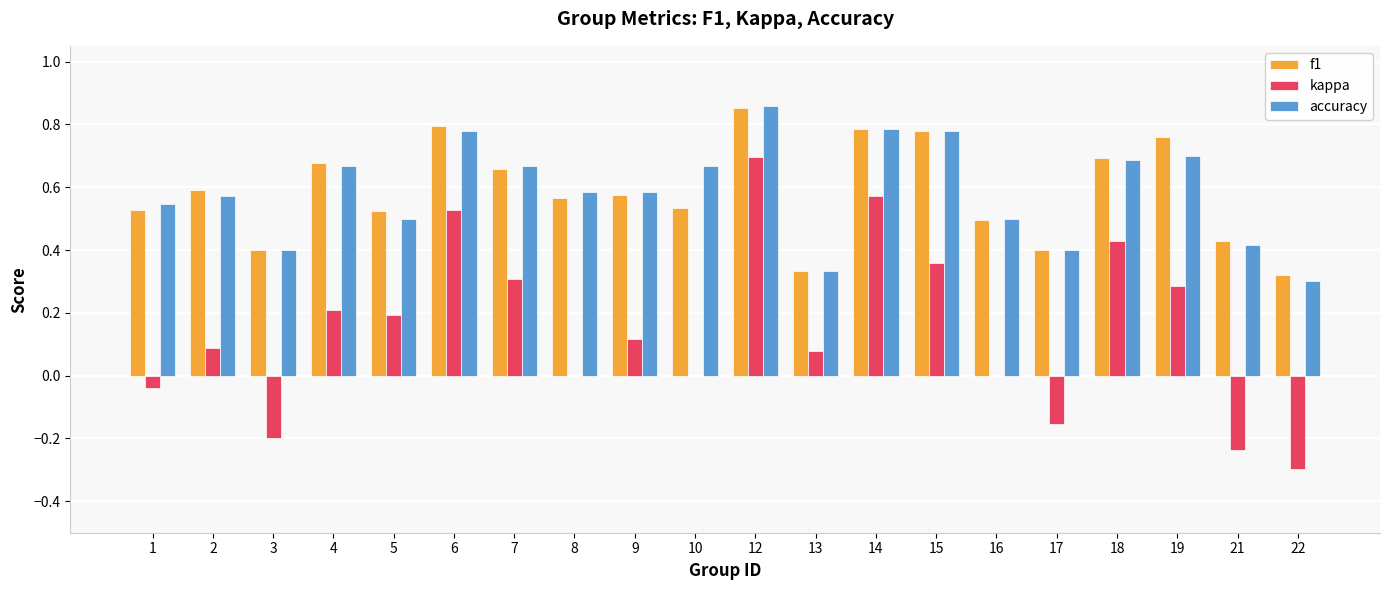

Is it true that accuracy equals 1.2 at 18?

False